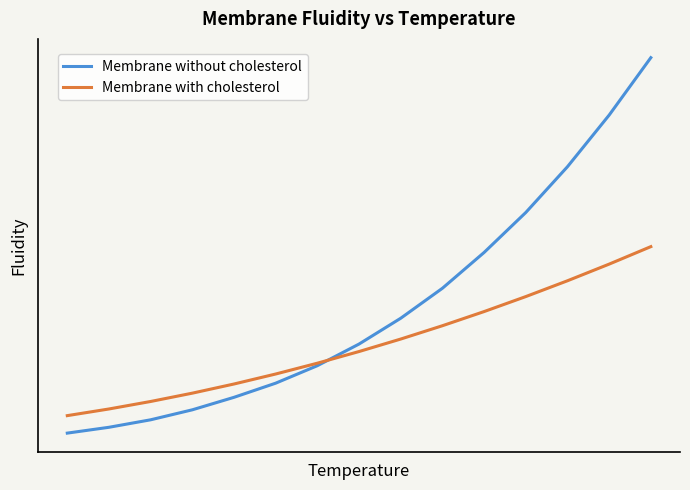

What are all the series names shown in the legend?

Membrane without cholesterol, Membrane with cholesterol